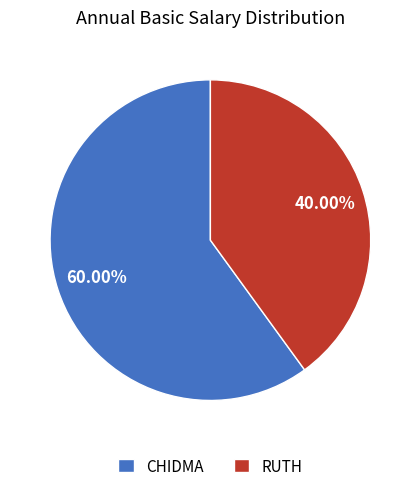

Is it true that CHIDMA is 60% of the pie?

True